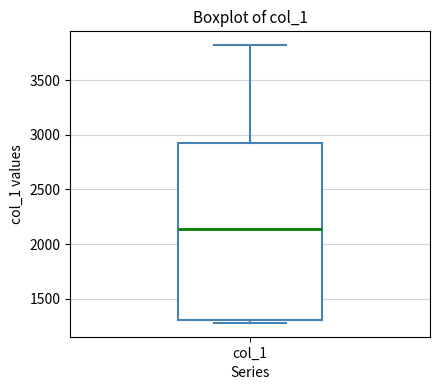

Transcribe this box plot: give where the median line is, the range the box spans, and where the two whiskers end, as read against the y-axis. The values are not printed on the chart, so give them approximately, as read against the axis.

median 2150, box 1300 to 2900, whiskers 1300 (just below the box's lower edge) to 3800